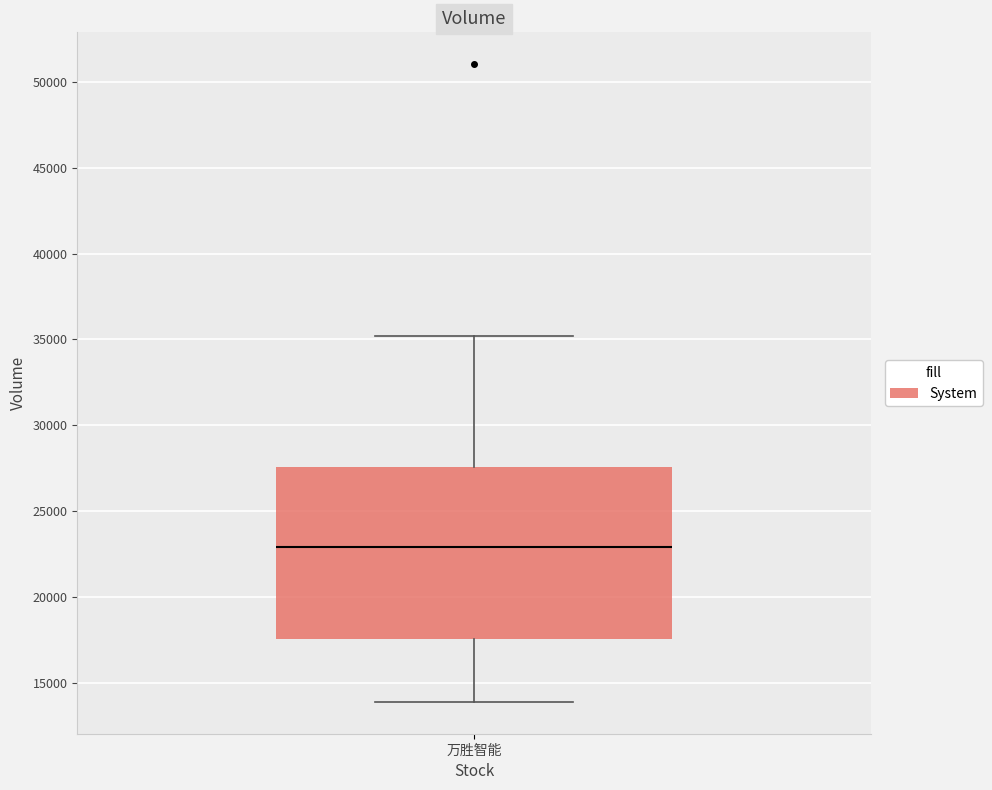

Transcribe this box plot: give where the median line is, the range the box spans, and where the two whiskers end, as read against the y-axis. The values are not printed on the chart, so give them approximately, as read against the axis.

median 23000, box 17500 to 27500, whiskers 14000 to 35000